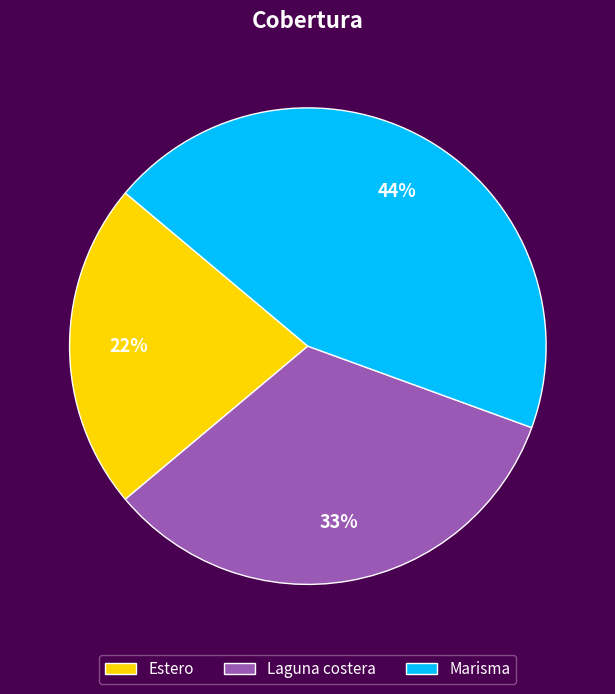

To the nearest percent, what is the difference between the Estero and Laguna costera slice percentages?

11%